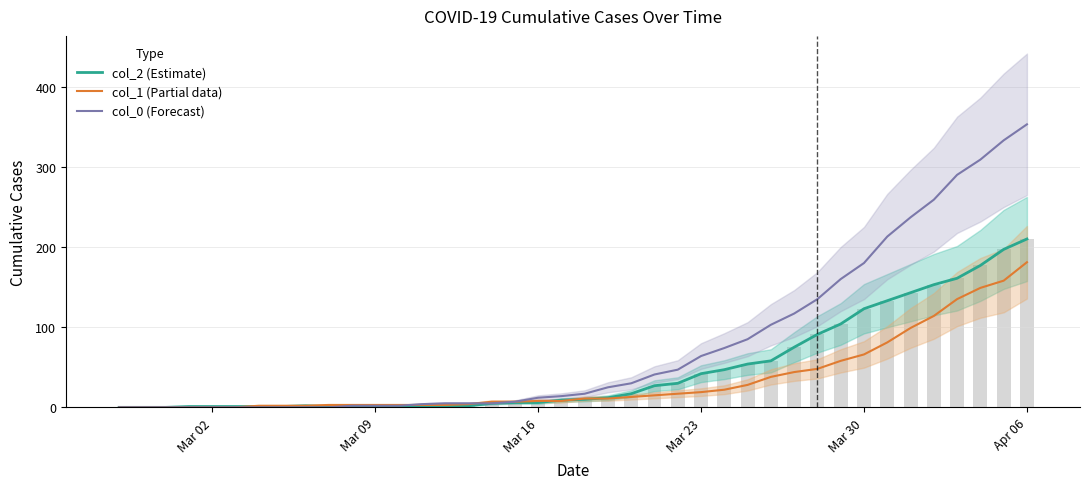

What is the maximum value shown in the chart?

353